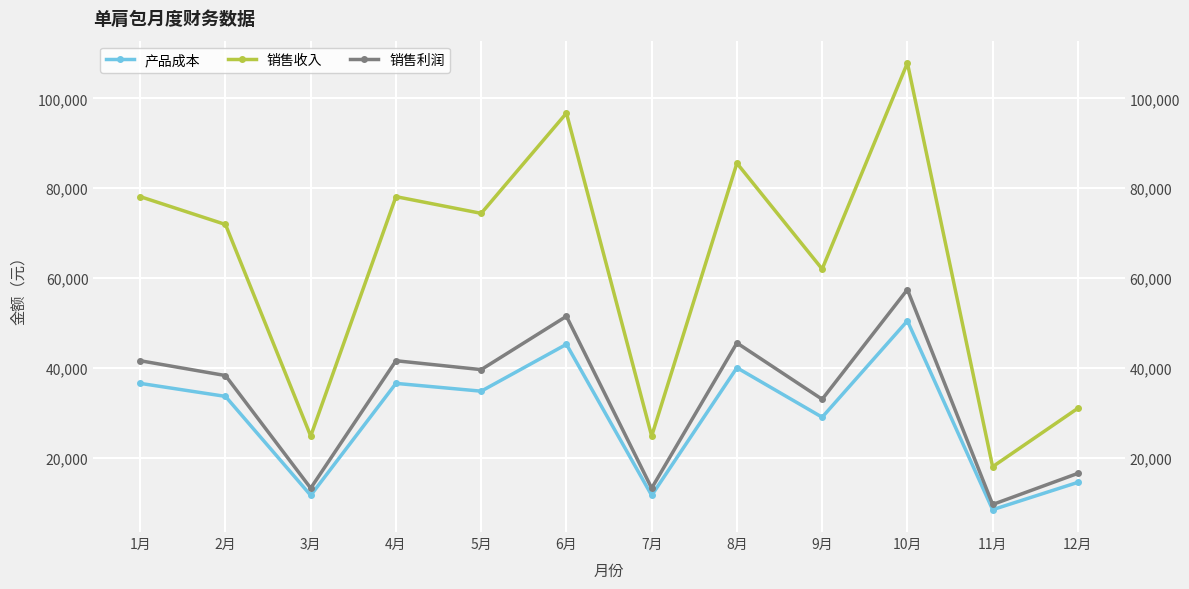

Rank the series at 7月 from lowest to highest value.

产品成本, 销售利润, 销售收入